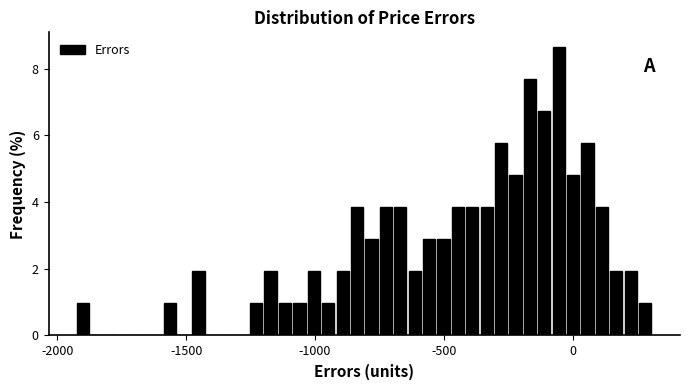

Read against the x-axis, roughly where is the centre of the tallest bar?

-50